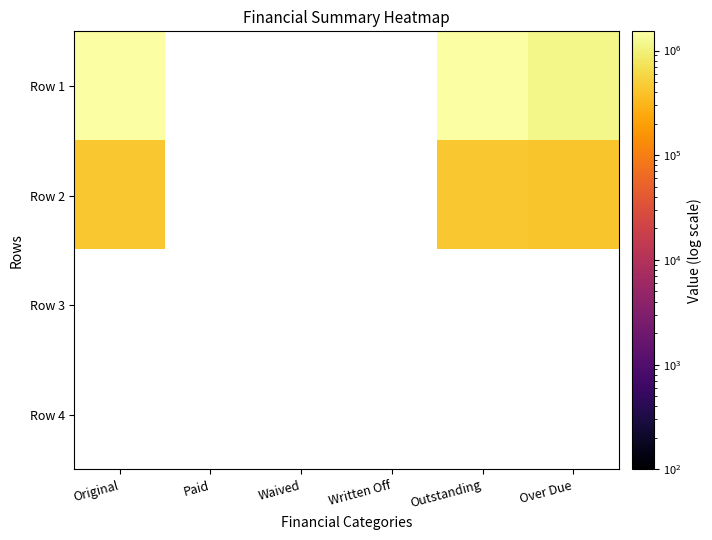

How many positive values does the Row 2 series have?

3